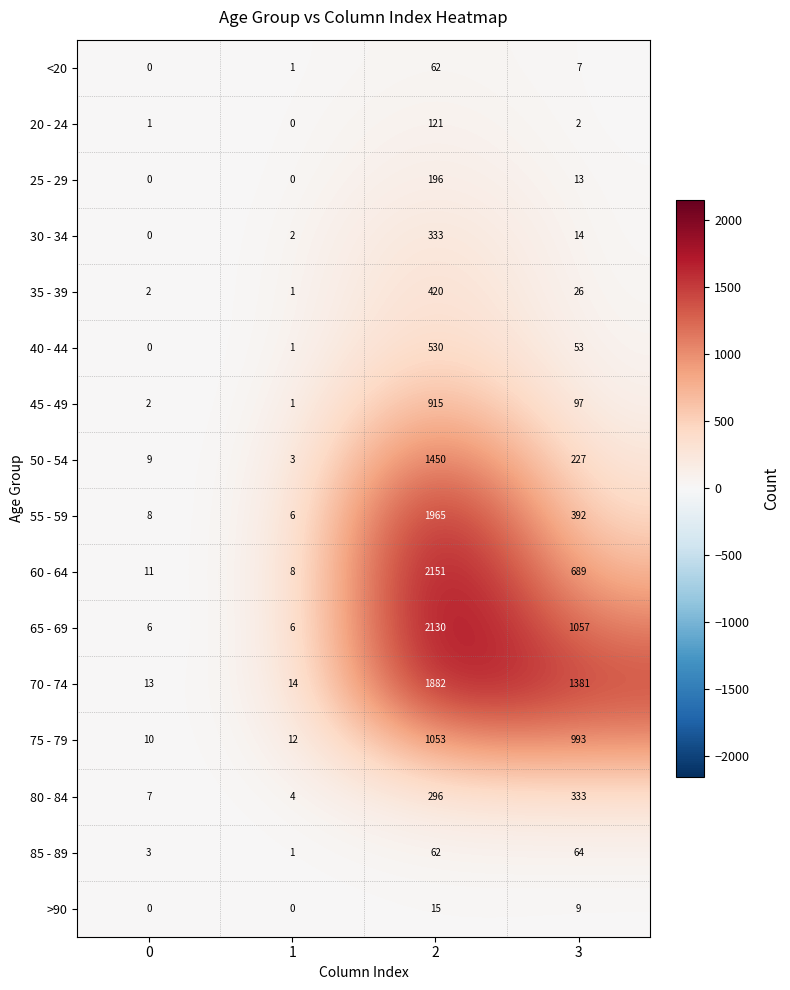

What is the total value across all series at 0?

72